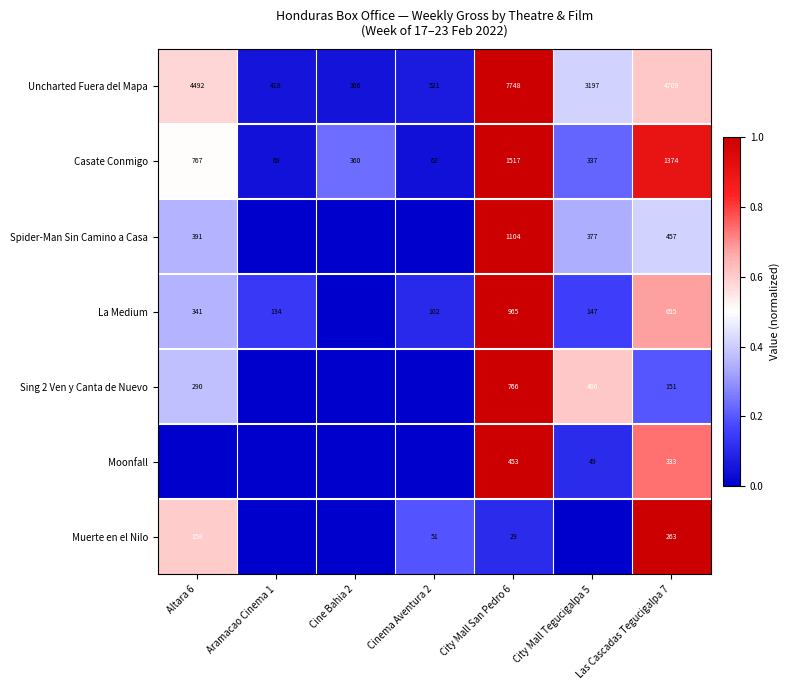

Where does the Casate Conmigo series first go above 360?

Altara 6